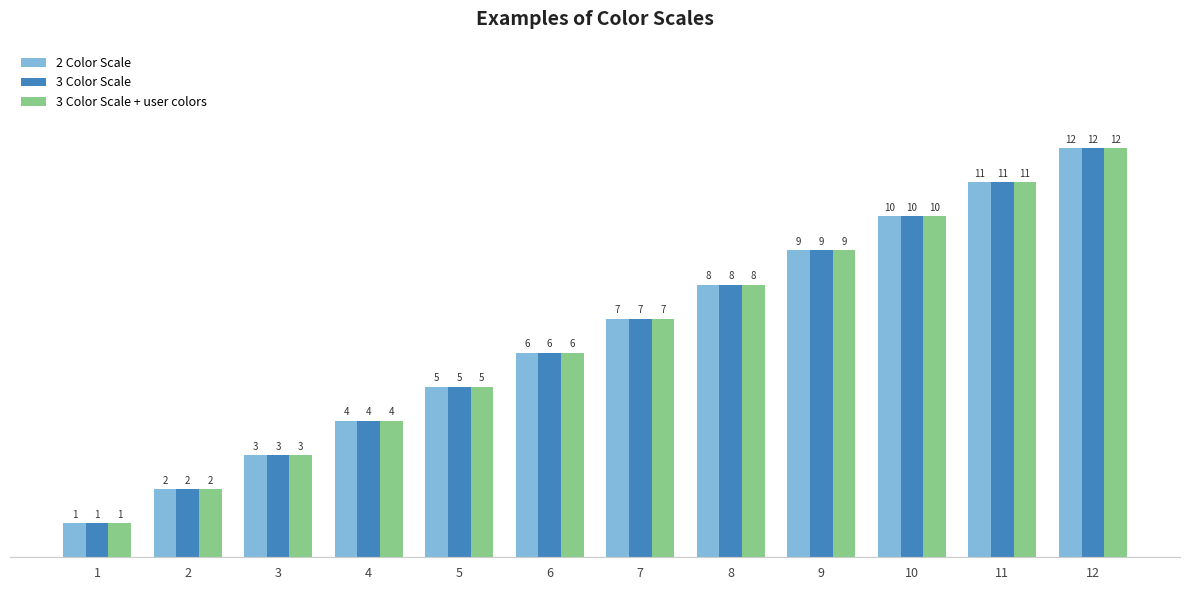

Rank the categories by 2 Color Scale value from lowest to highest.

1, 2, 3, 4, 5, 6, 7, 8, 9, 10, 11, 12